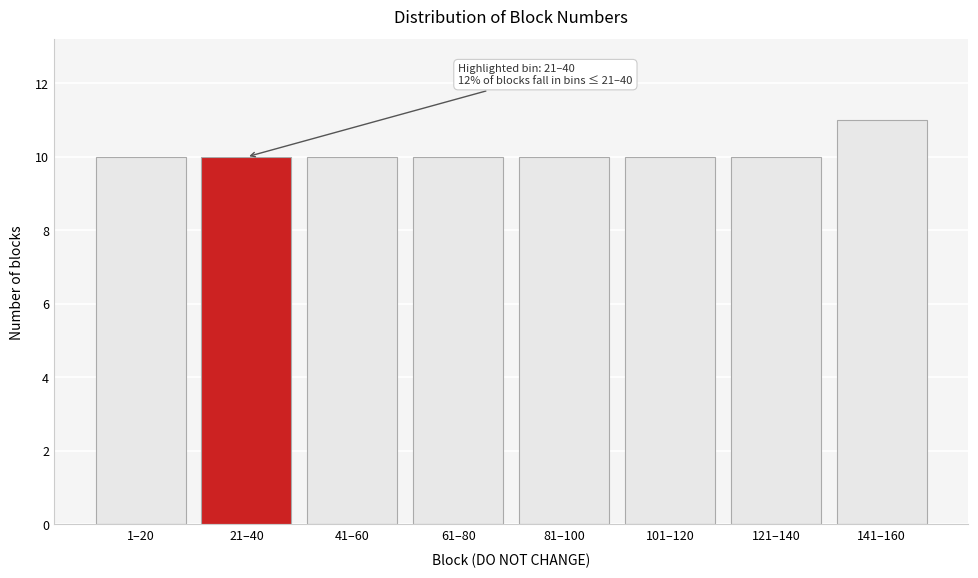

Reading left to right, extract all data points from this chart.

1–20=10	21–40=10	41–60=10	61–80=10	81–100=10	101–120=10	121–140=10	141–160=11